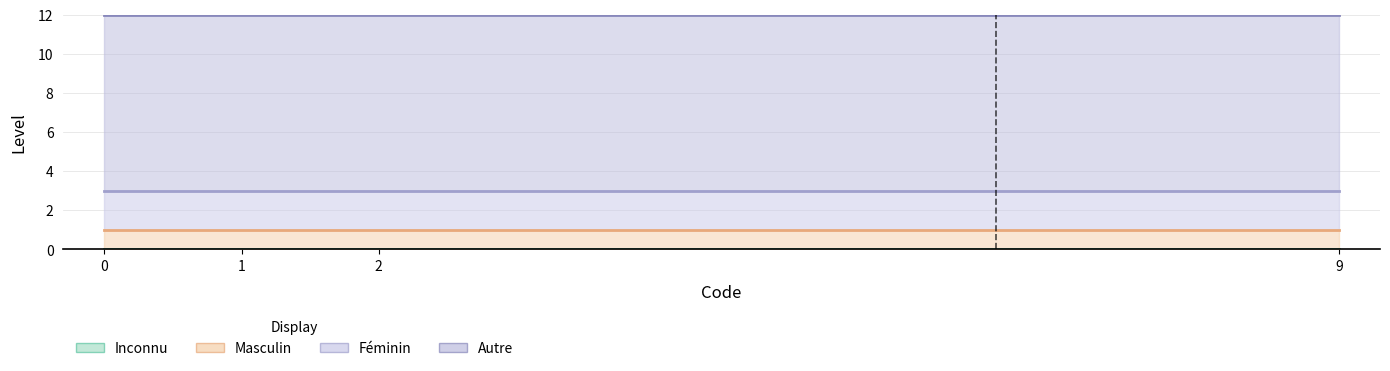

True or false: Inconnu and Autre (sexe ni masculin, ni féminin) cross at least once.

False